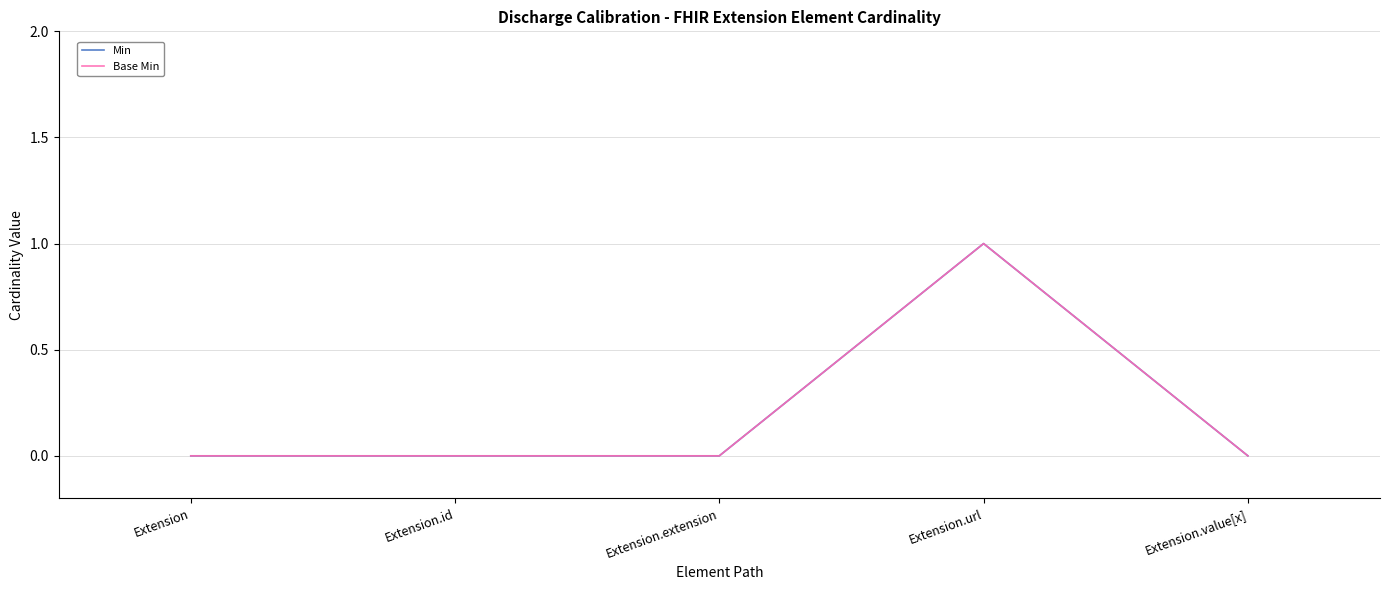

Does the chart display data point markers on the line(s)?

No